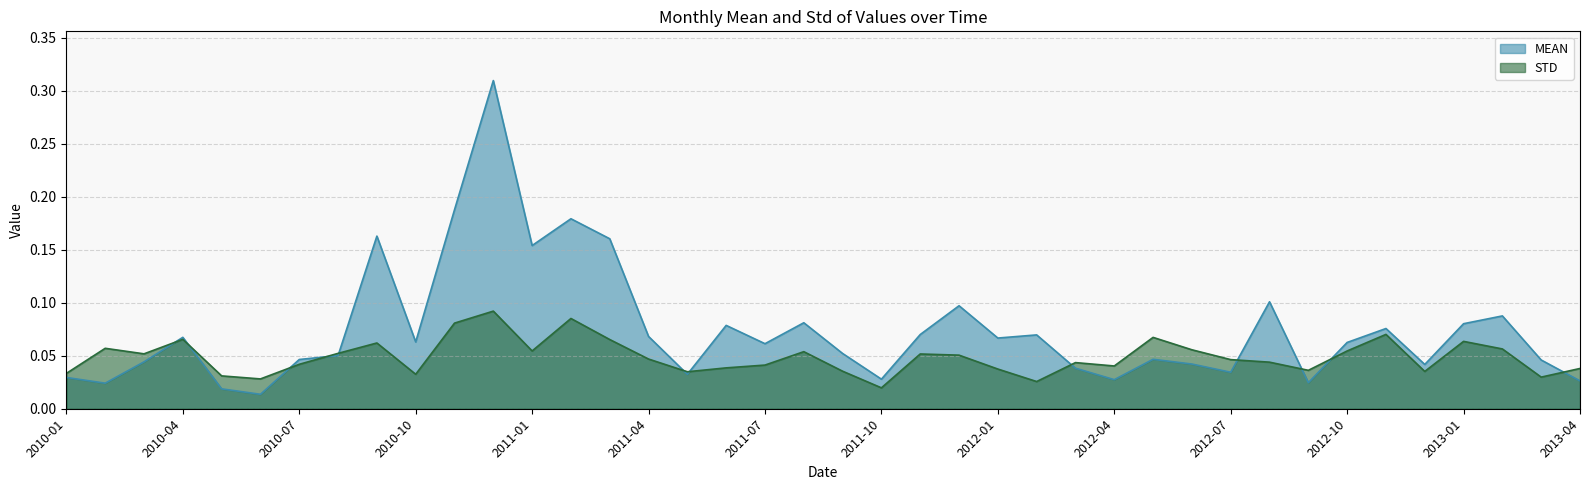

Which has a higher value, 2012-10 or 2010-11?

2010-11